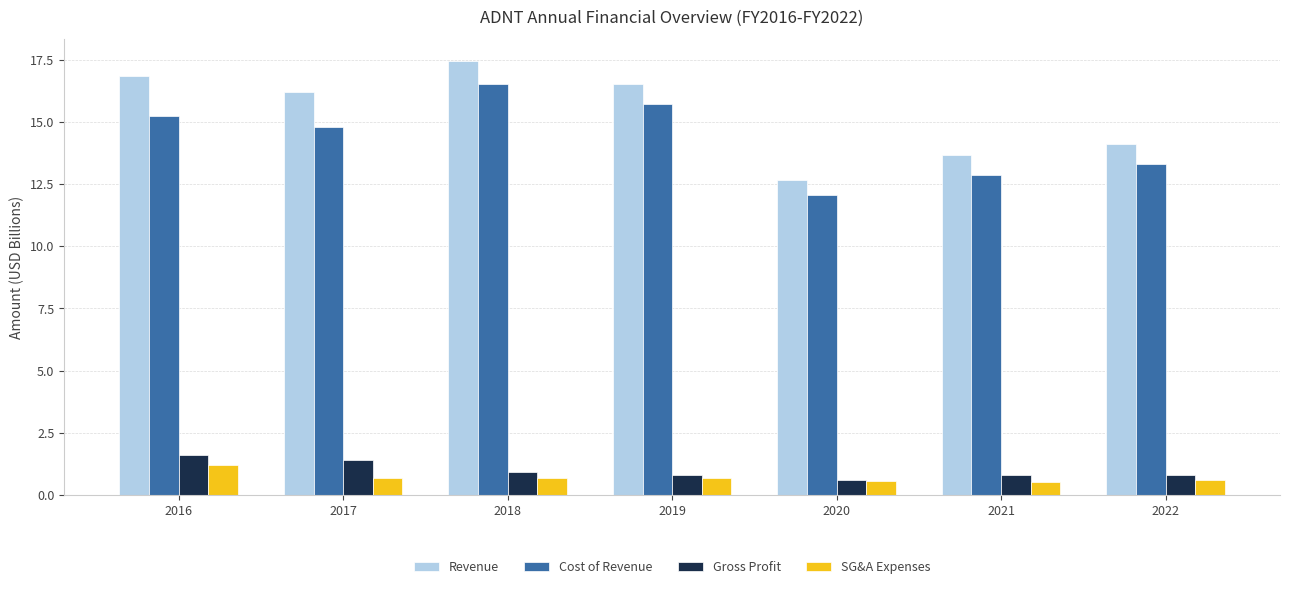

What is the difference between the SG&A Expenses values at 2020 and 2017?

0.1